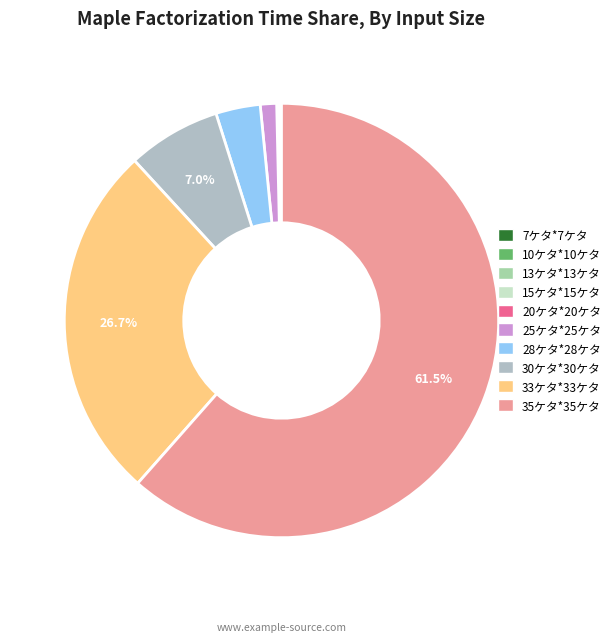

To the nearest percent, what is the average slice percentage?

10%